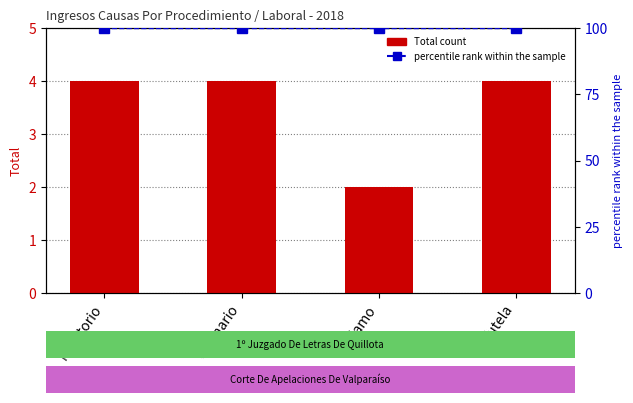

Reading left to right, extract all data points from this chart.

Total count: Monitorio=4	Ordinario=4	Reclamo=2	Tutela=4
percentile rank within the sample: Monitorio=100	Ordinario=100	Reclamo=100	Tutela=100